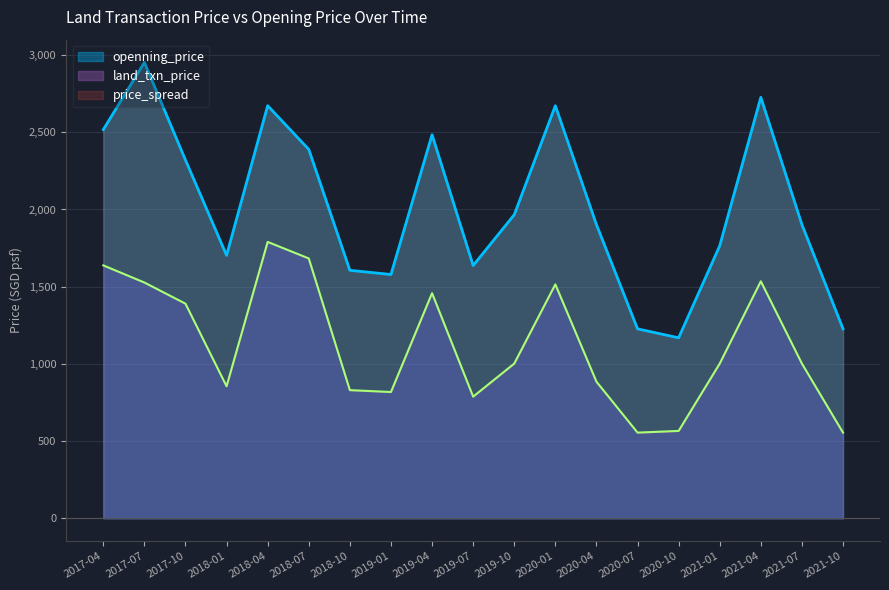

The openning_price series shows 1722 at 2020-07. True or false?

False